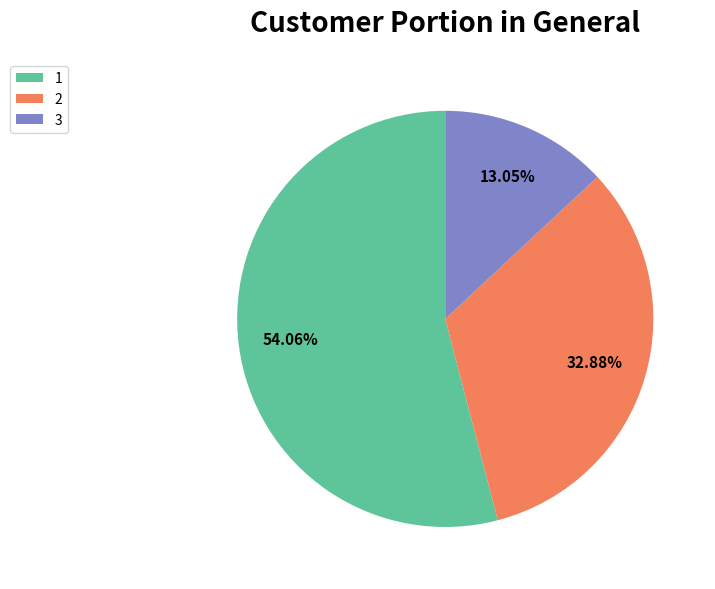

Is the sum of 2 and 3 greater than half?

No